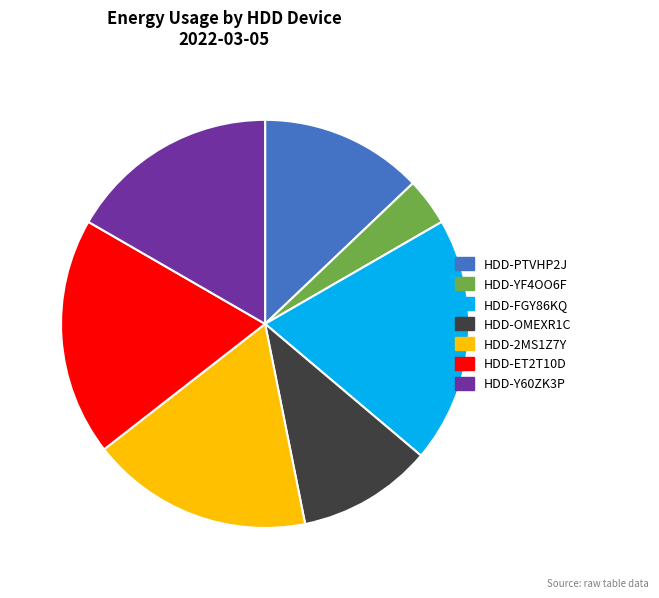

Does any single category account for the majority?

No